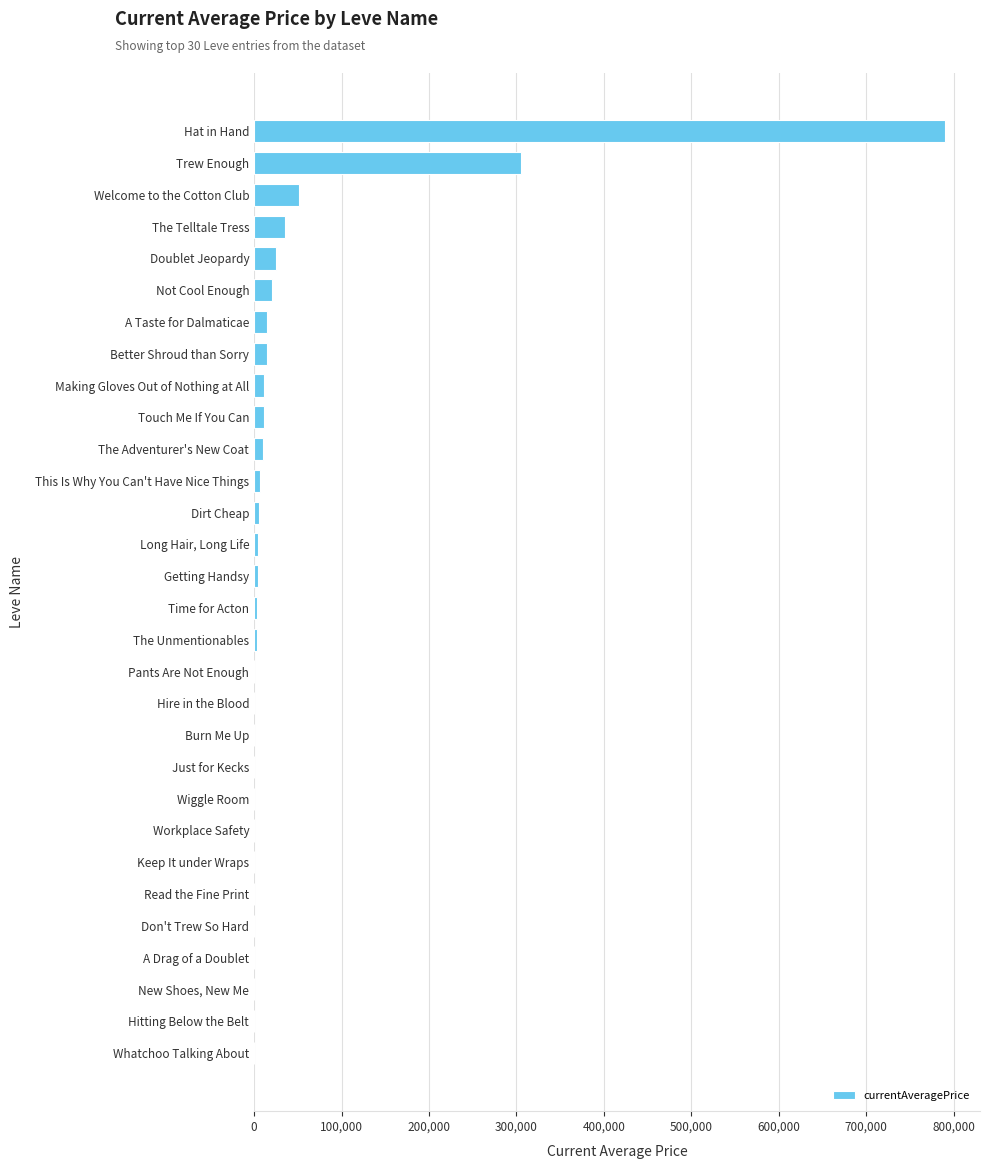

At which category does the chart reach its peak across all series?

Hat in Hand